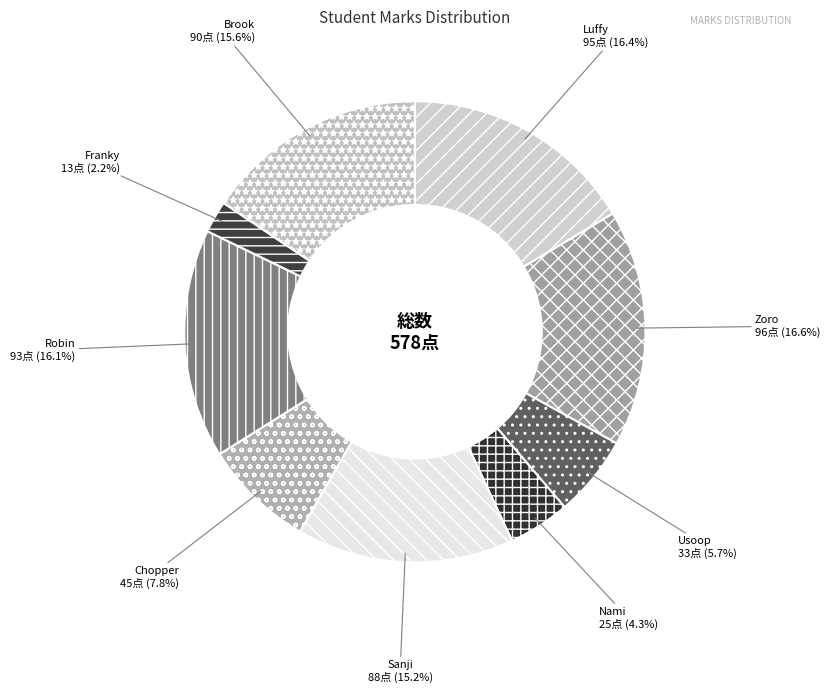

To the nearest percent, what is the average slice percentage?

11%